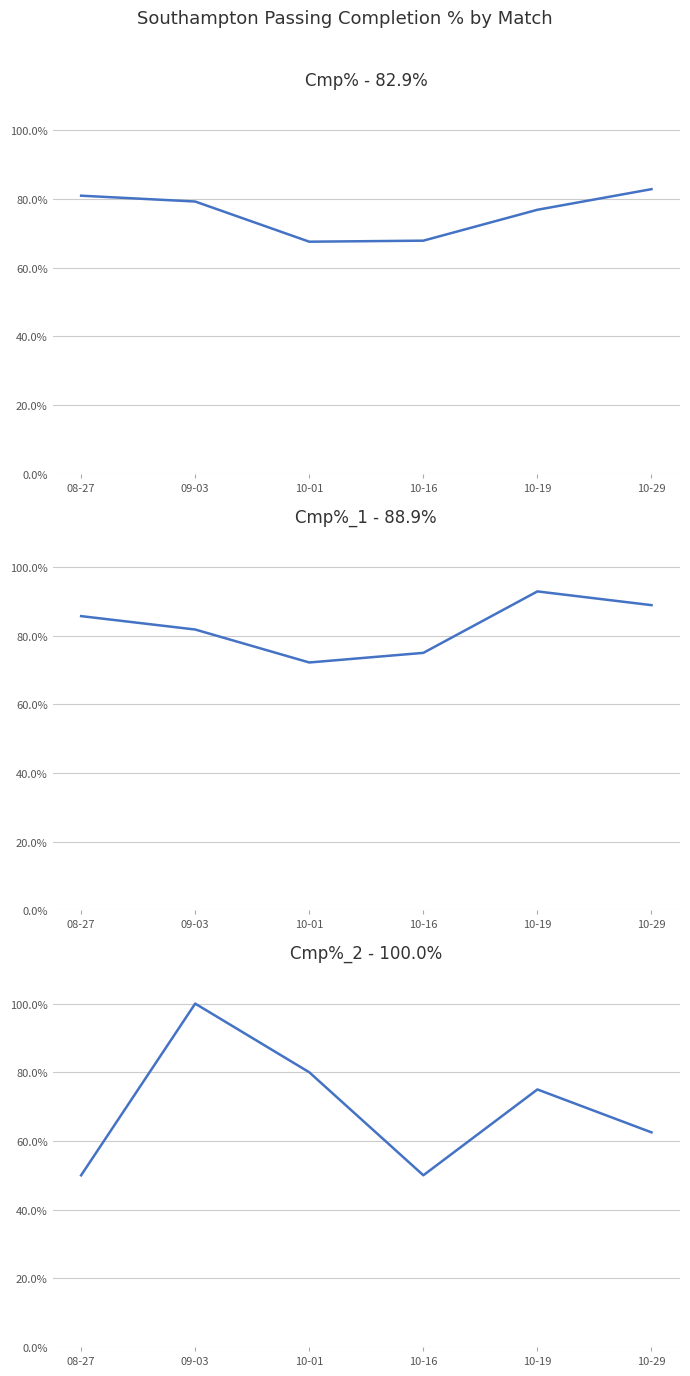

True or false: Cmp%_1 and Cmp%_2 intersect in this chart.

True